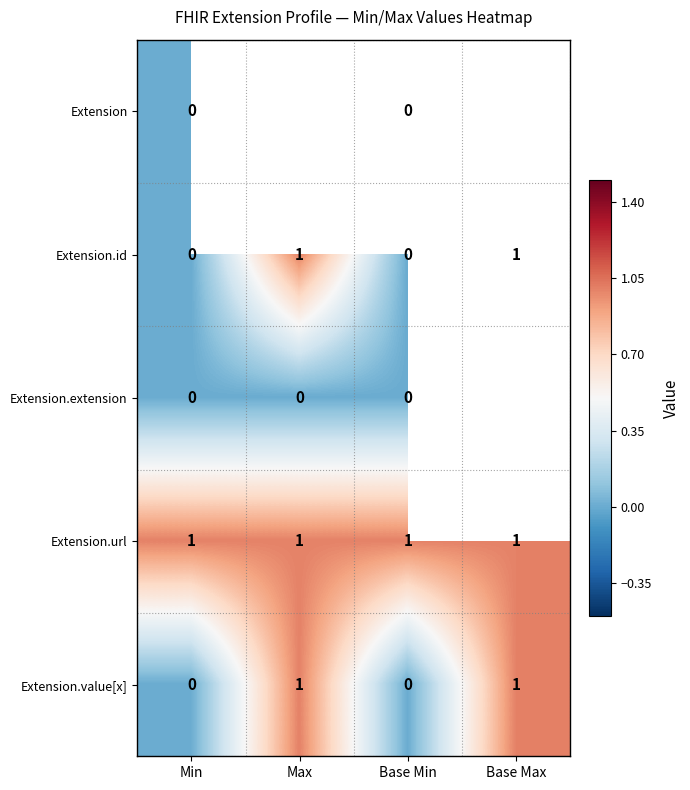

Is the value of Extension at Base Min greater than the value of Extension.url at Base Min?

No